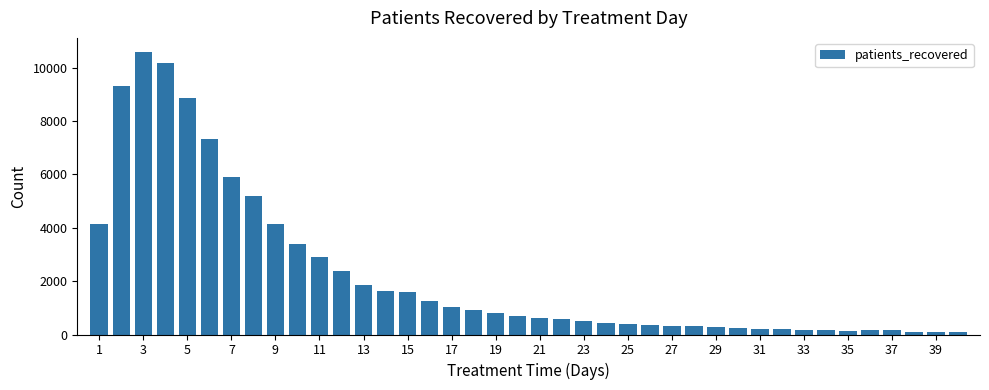

Are the bars grouped side by side (vs. stacked)?

No